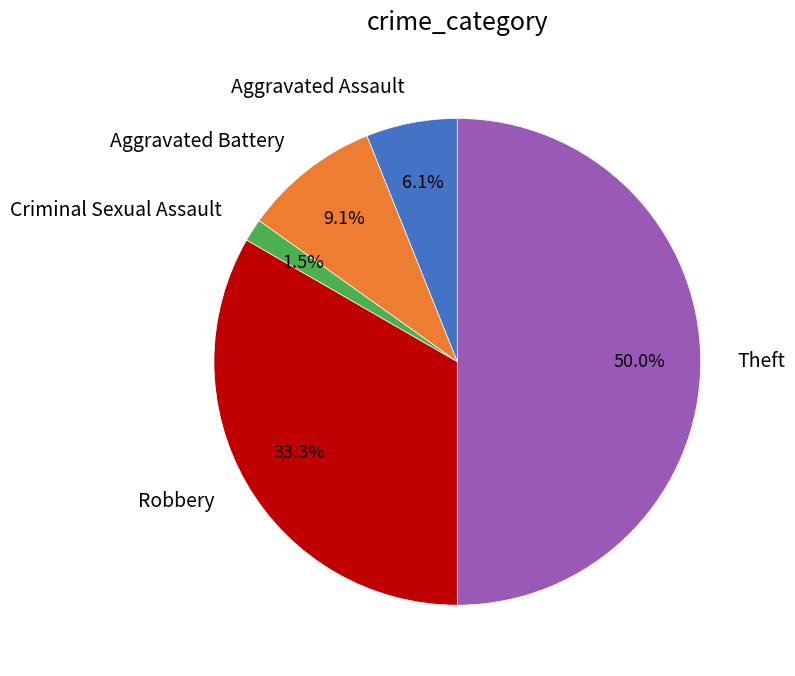

Rank the categories by value from lowest to highest.

Criminal Sexual Assault, Aggravated Assault, Aggravated Battery, Robbery, Theft